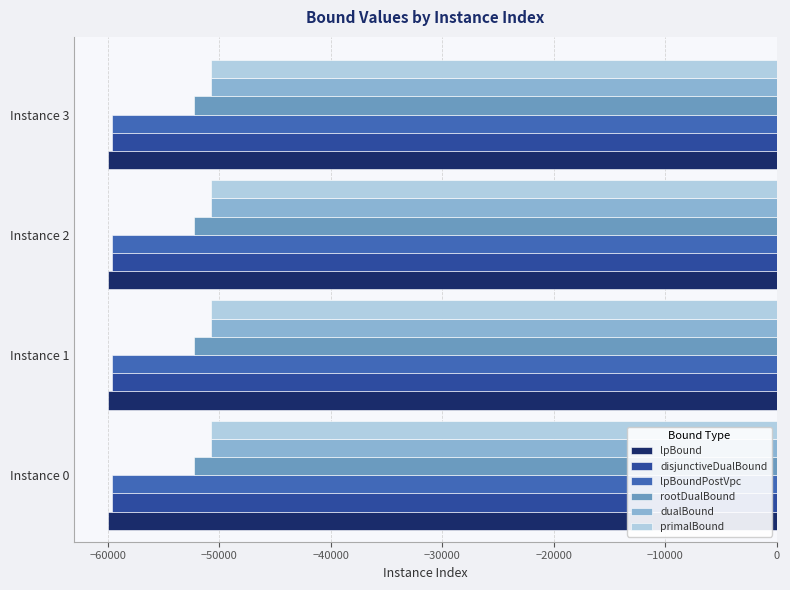

Is the value of dualBound at Instance 3 greater than the value of disjunctiveDualBound at Instance 1?

Yes